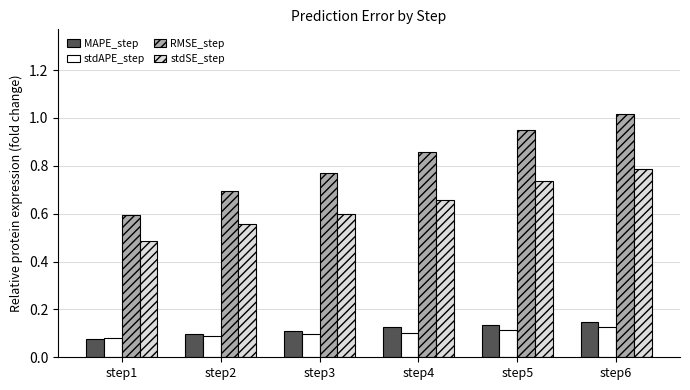

What are all the series names shown in the legend?

MAPE_step, stdAPE_step, RMSE_step, stdSE_step